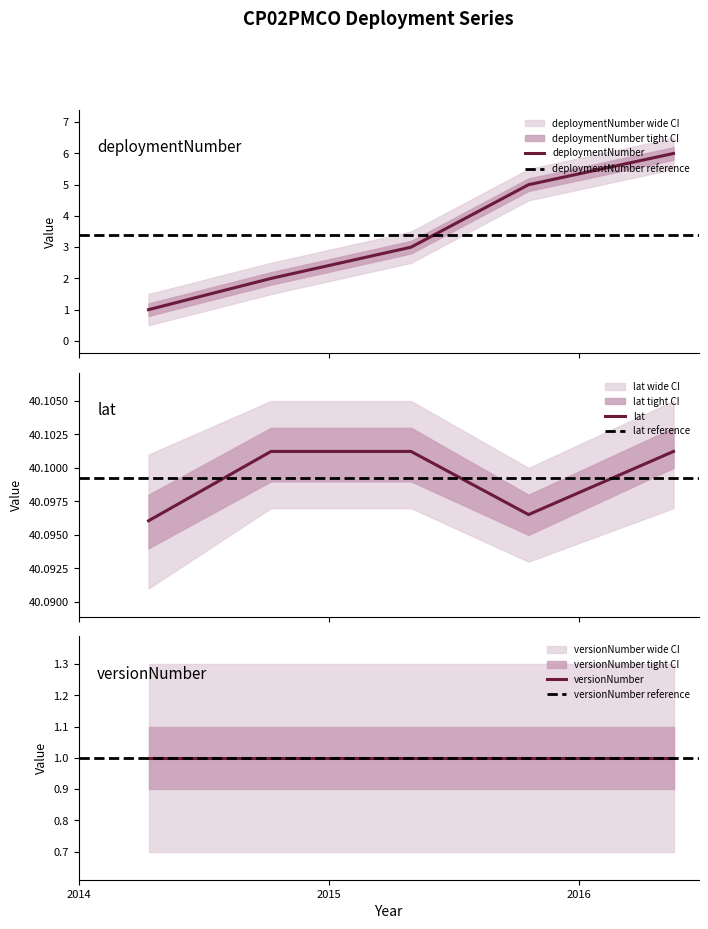

What is the highest value of the lat series?

40.1